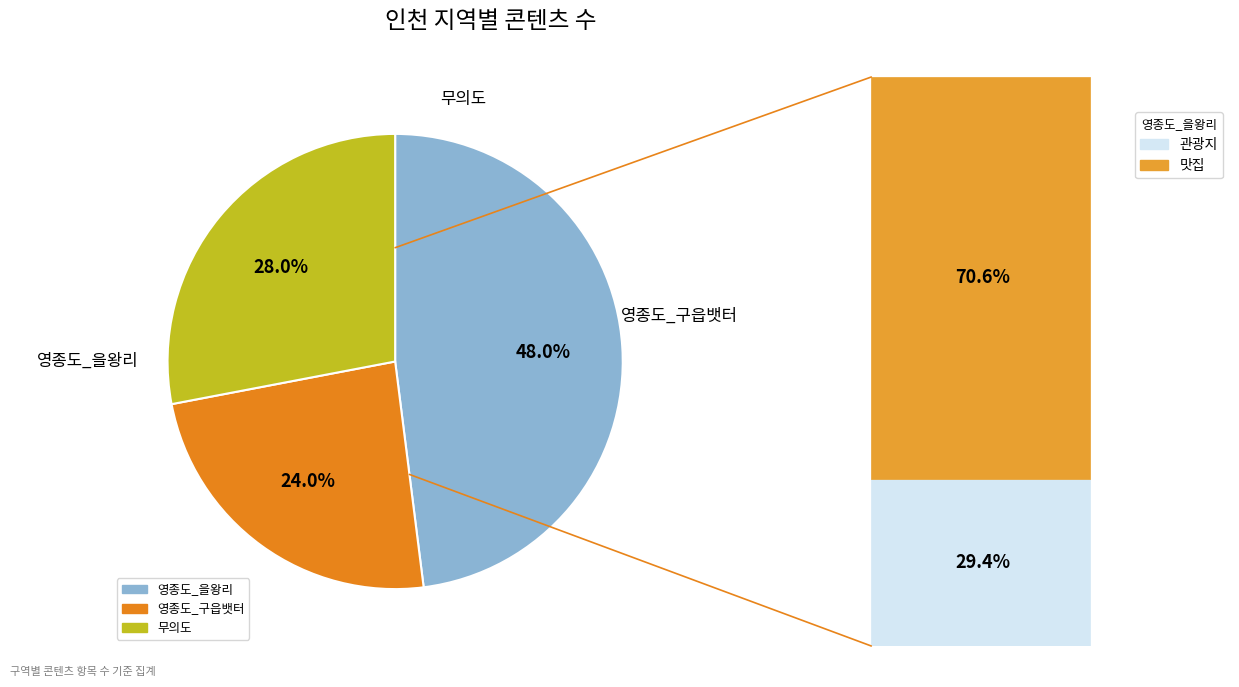

Count the number of slices in the pie.

3